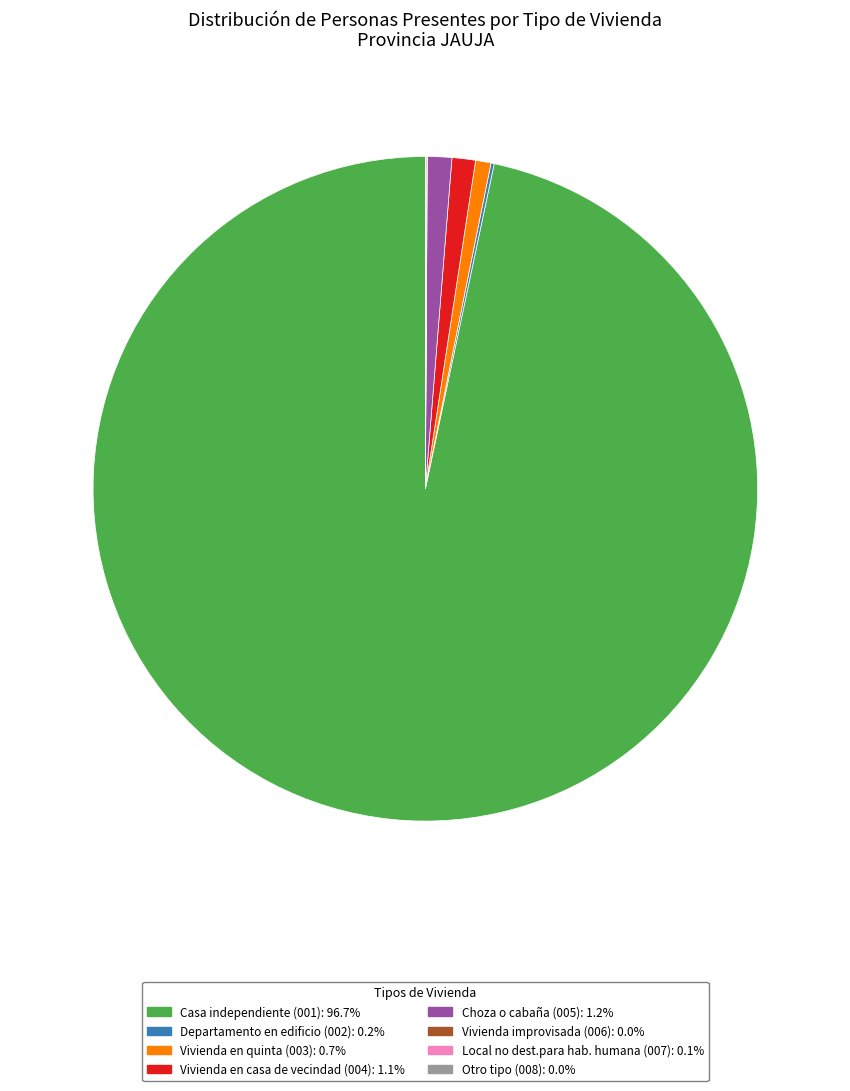

Does any single category account for the majority?

Yes